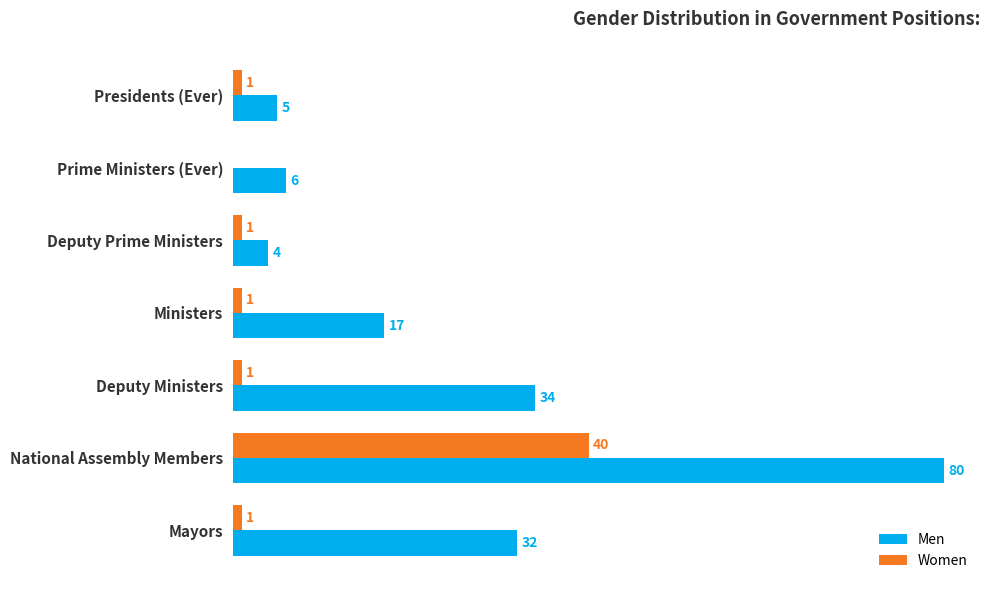

Where is Men nearest to the value 42?

Deputy Ministers